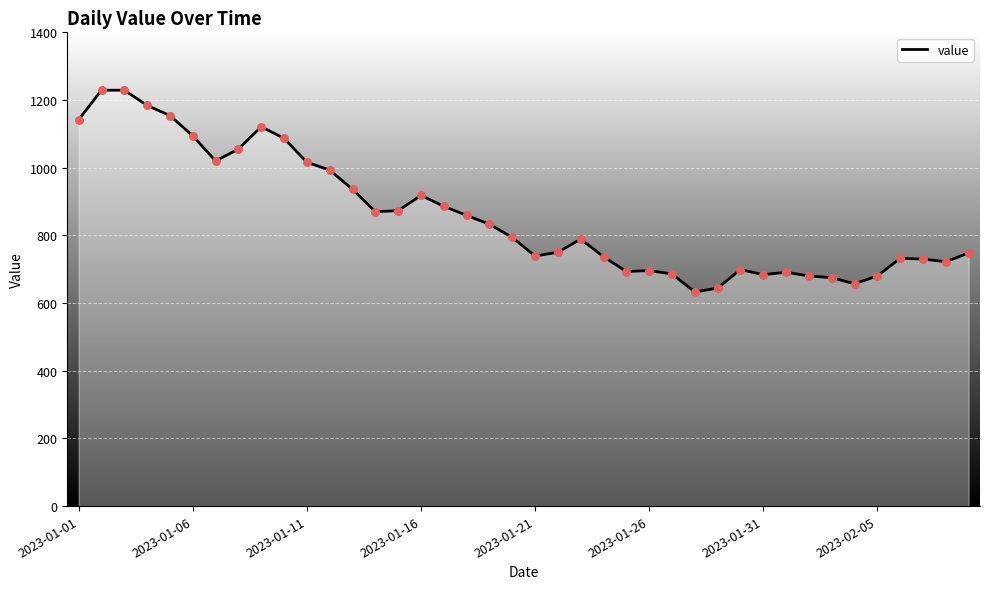

What is the maximum value shown in the chart?

1229